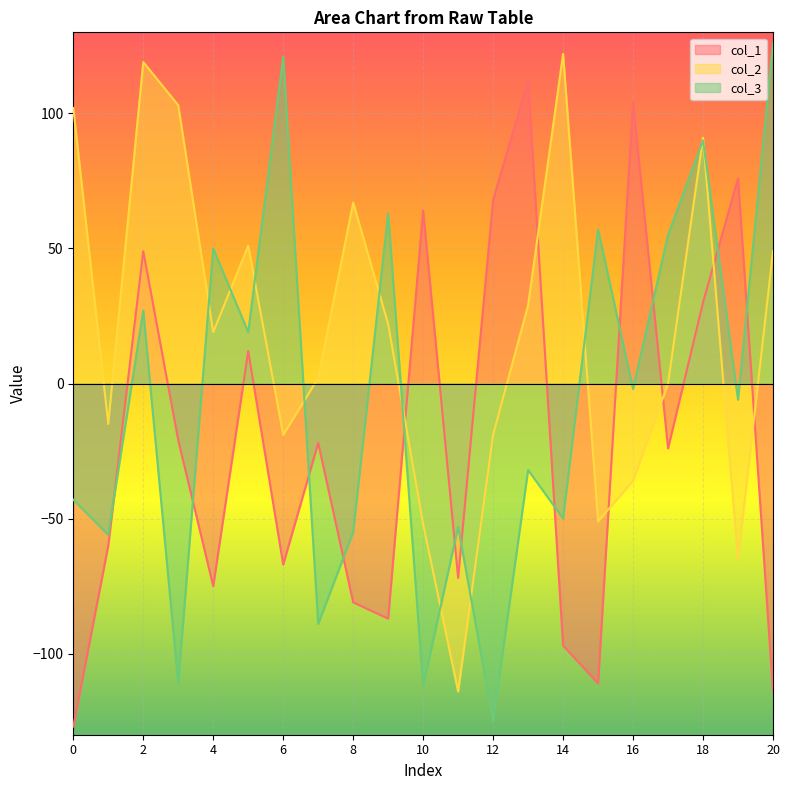

At which category is the sum across all series the highest?

18